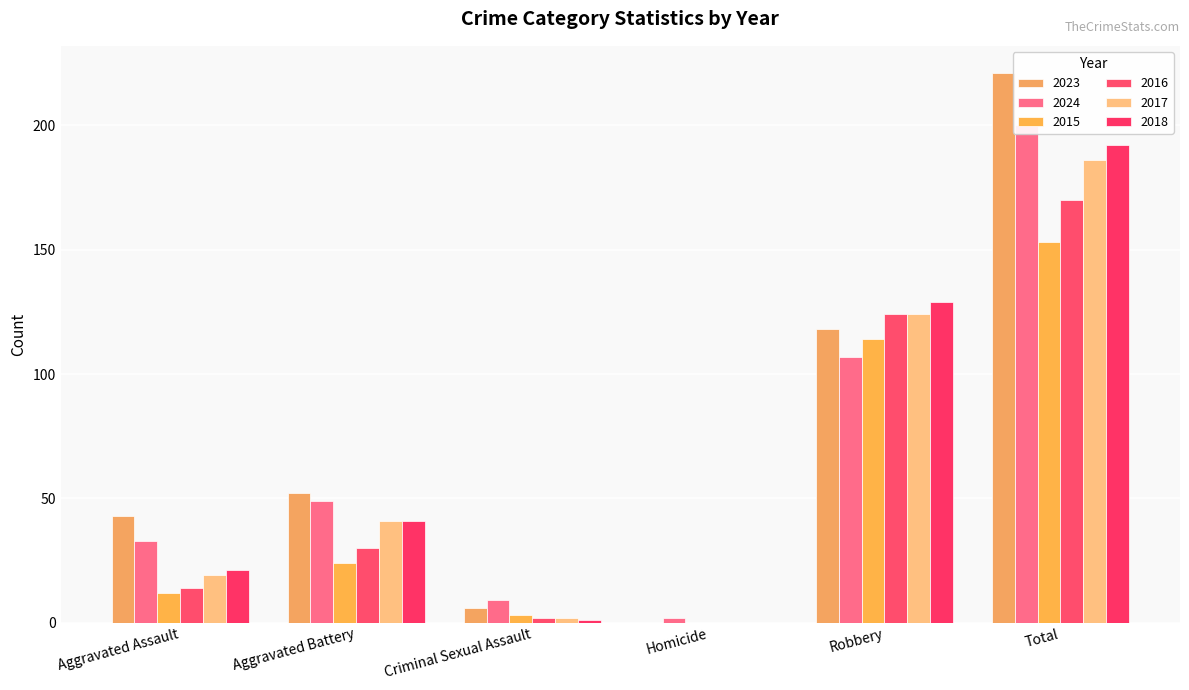

The 2016 series shows 77 at Total. True or false?

False